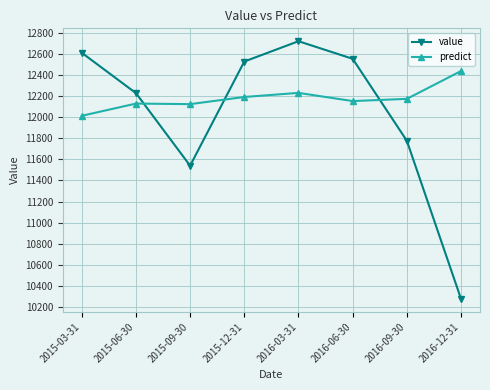

What is the label of the 5th point from the left?

2016-03-31